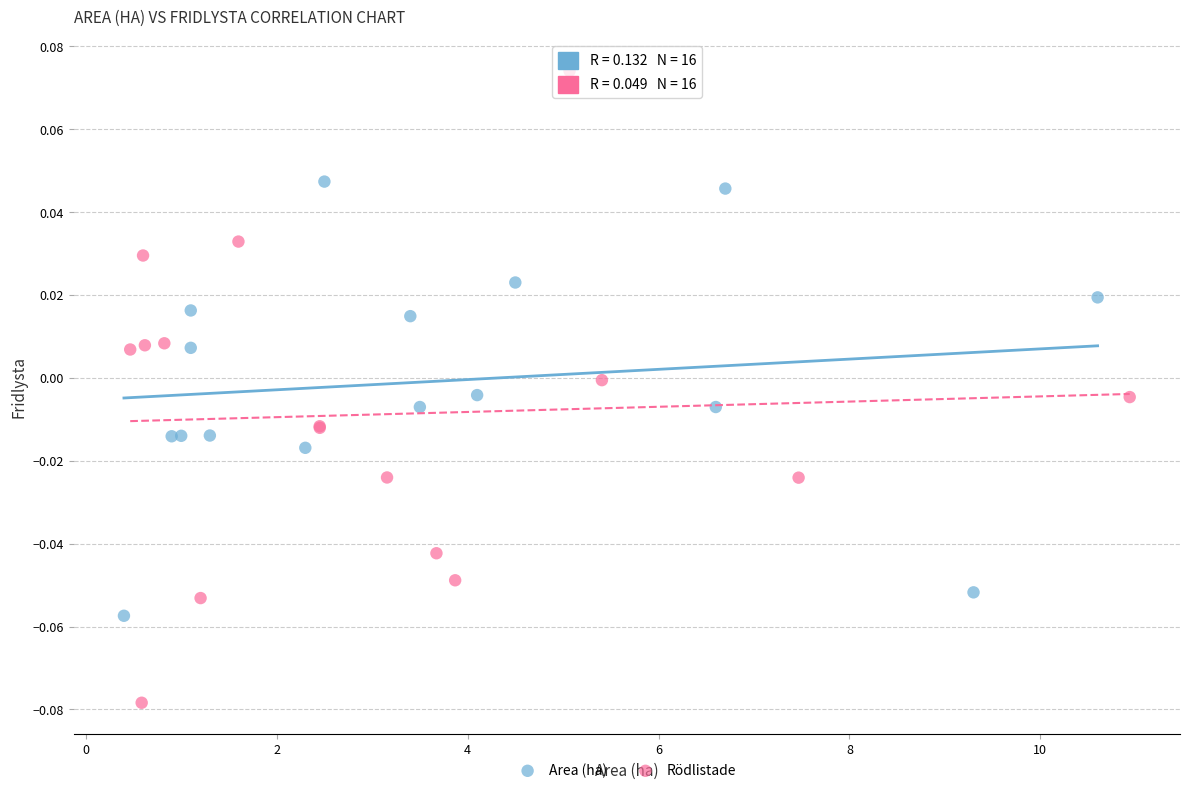

What are all the series names shown in the legend?

Area (ha), Rödlistade